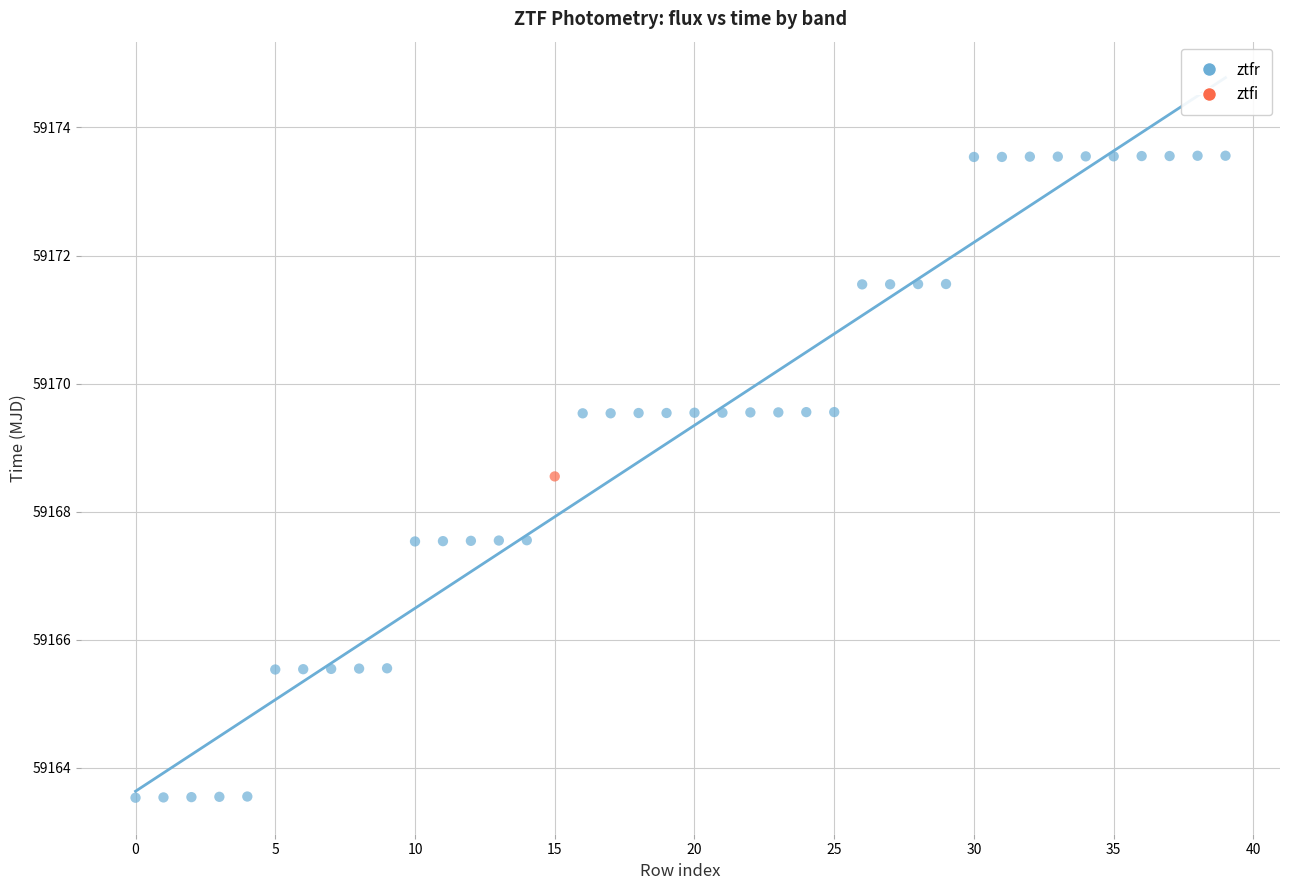

What are all the series names shown in the legend?

ztfr, ztfi